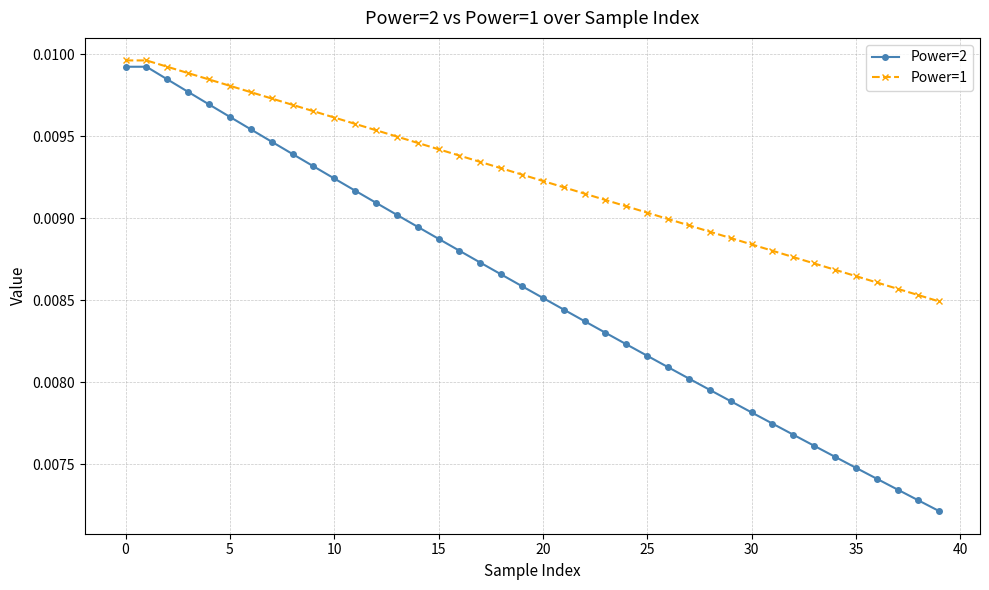

List the series in order of their overall mean, highest first.

Power=1, Power=2